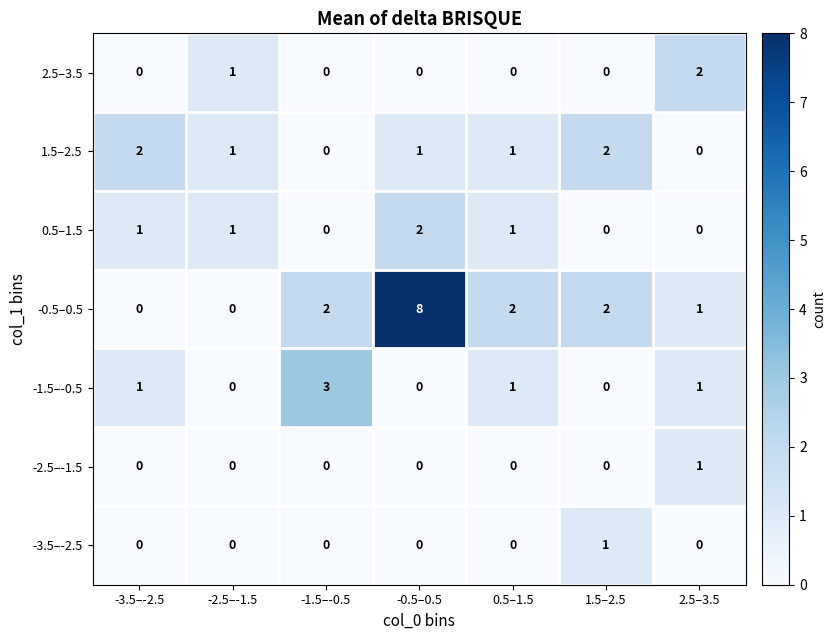

Which has a higher value, -0.5–0.5 or -3.5–-2.5?

-0.5–0.5